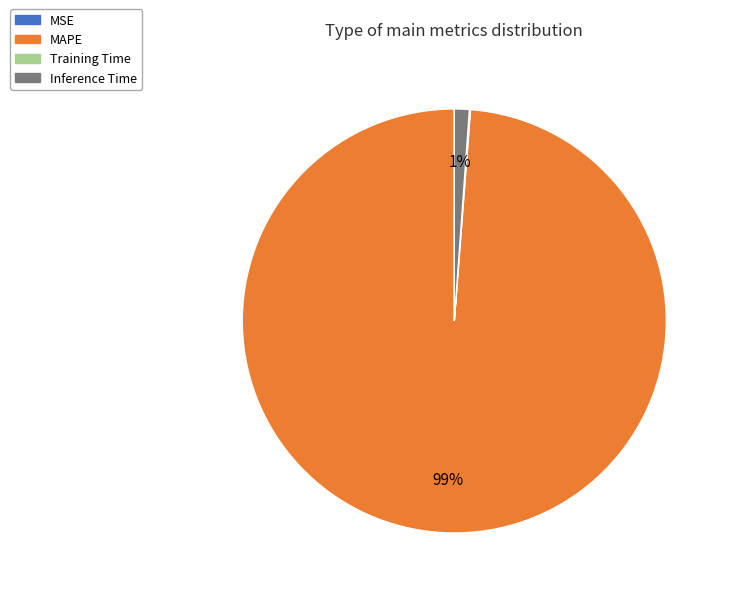

To the nearest percent, what is the average slice percentage?

25%